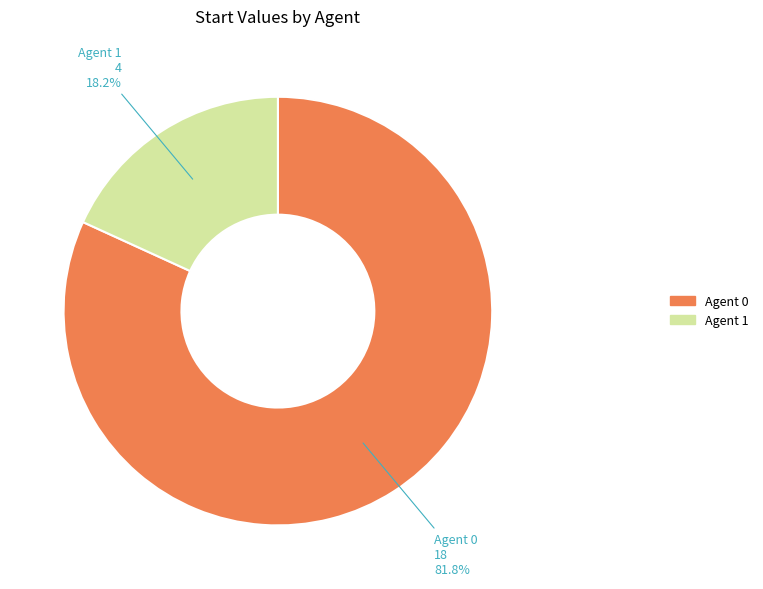

Is there a majority slice in this chart?

Yes